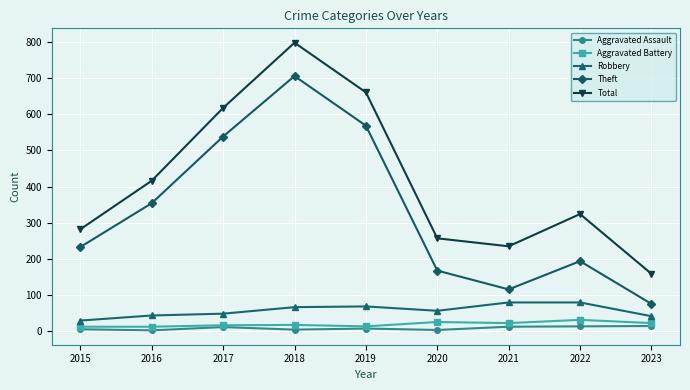

True or false: Theft has a value of 261 at 2022.

False